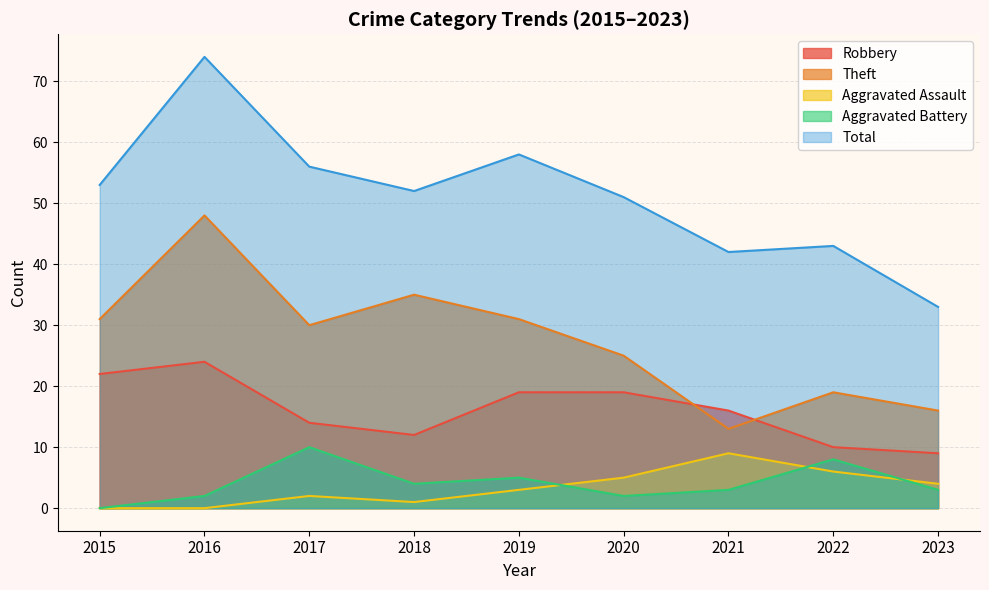

Reading left to right, transcribe all the data shown in this chart.

Robbery: 22	24	14	12	19	19	16	10	9
Theft: 31	48	30	35	31	25	13	19	16
Aggravated Assault: 0	0	2	1	3	5	9	6	4
Aggravated Battery: 0	2	10	4	5	2	3	8	3
Total: 53	74	56	52	58	51	42	43	33